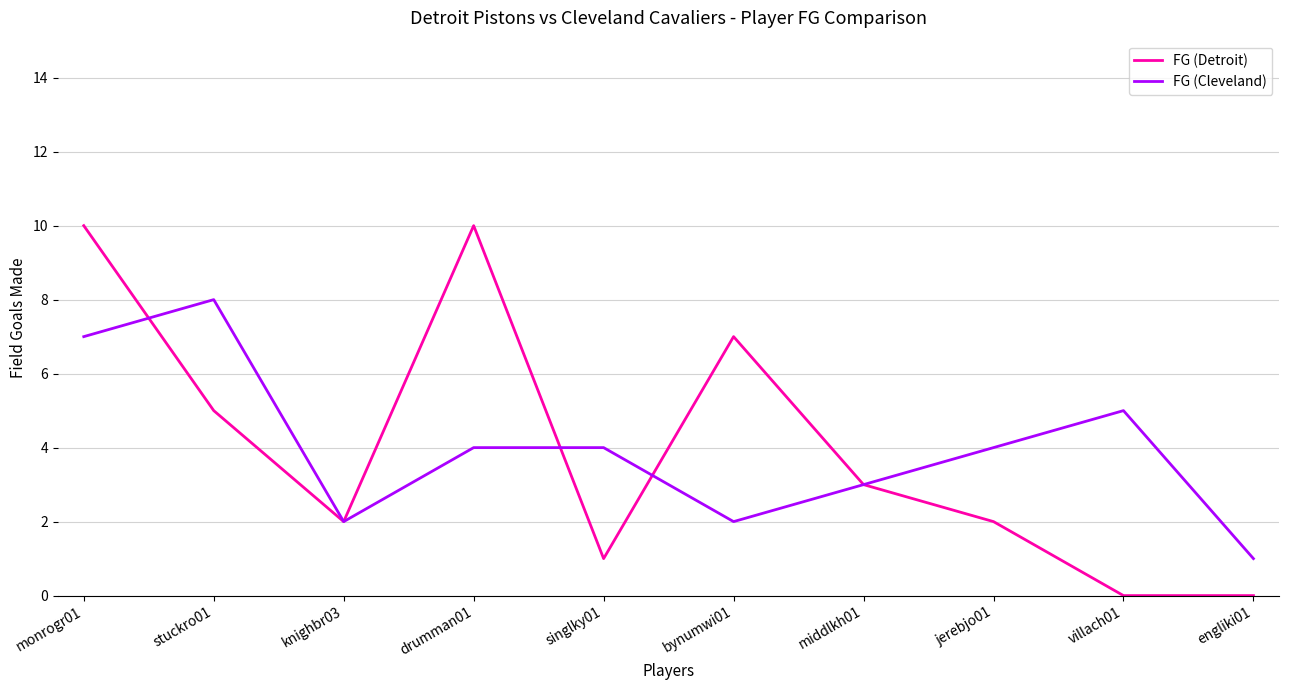

How many FG (Cleveland) values are between 2 and 5?

7